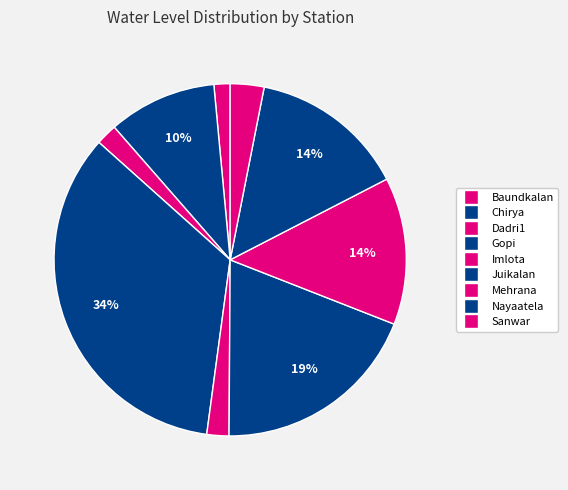

How many slices are in this pie chart?

9